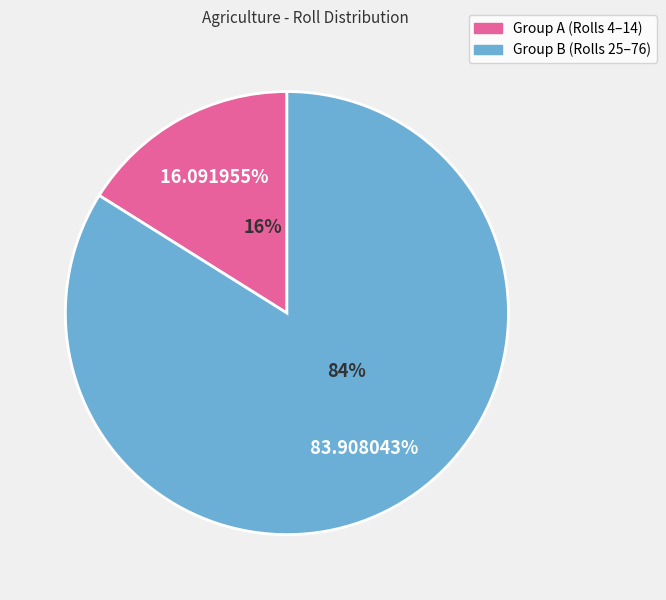

Is there a majority slice in this chart?

Yes